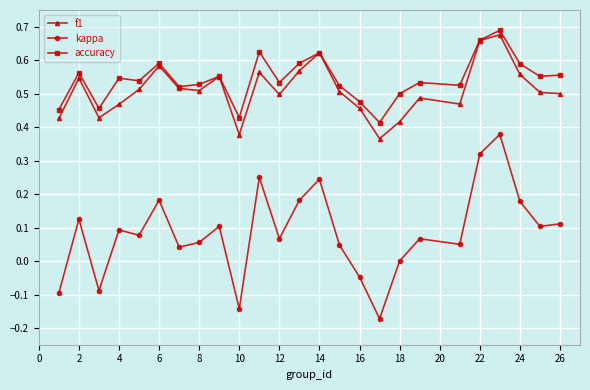

Which series has the widest spread of values?

kappa